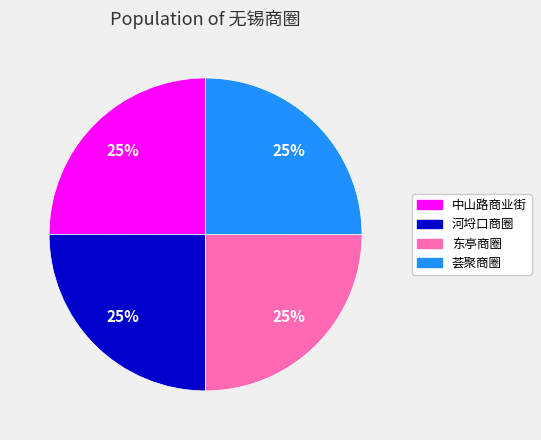

Does any single category account for the majority?

No